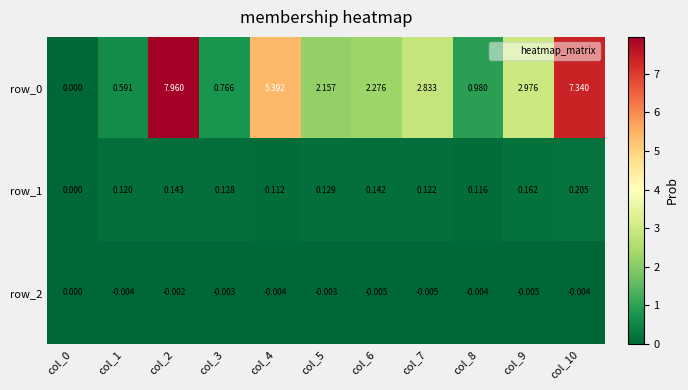

Which category has the highest value in the row_0 series?

col_2